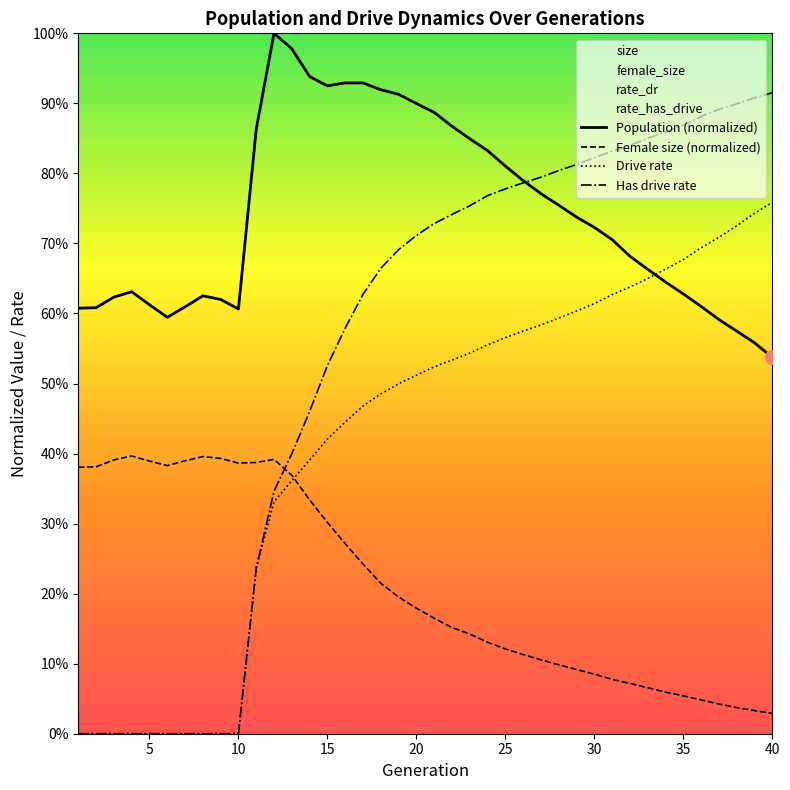

List the series in order of their peak value, lowest first.

Female size (normalized), Drive rate, Has drive rate, Population (normalized)